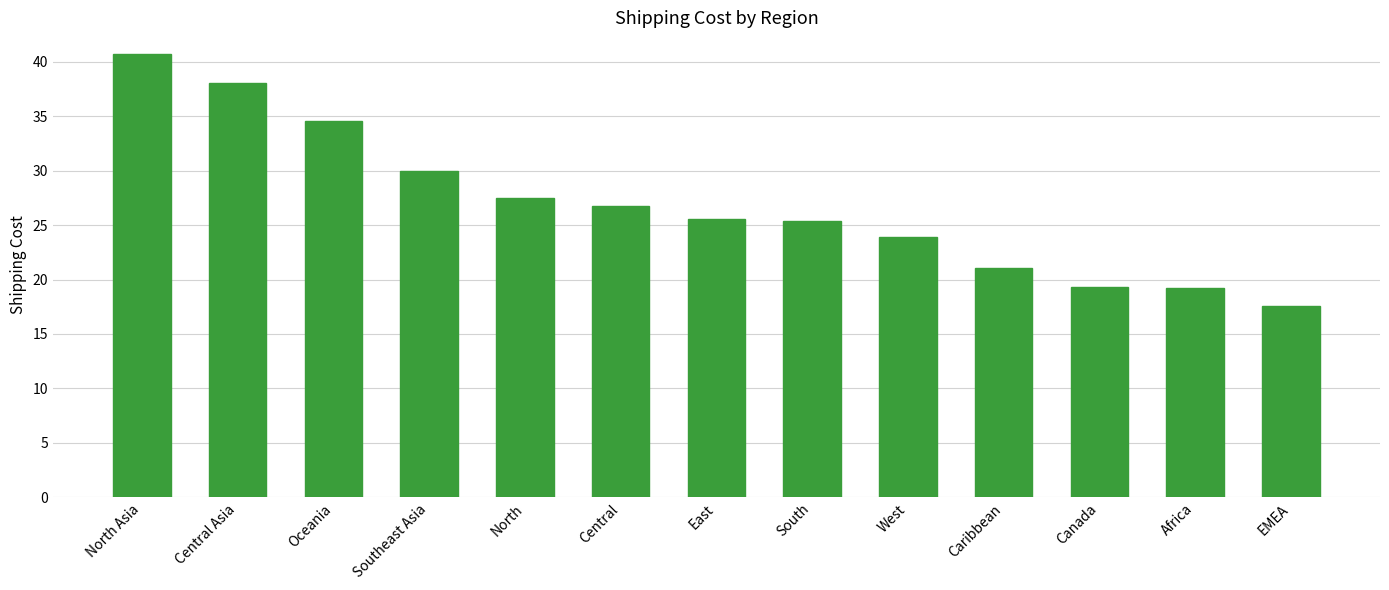

What is the value of the 9th bar from the left?

23.9